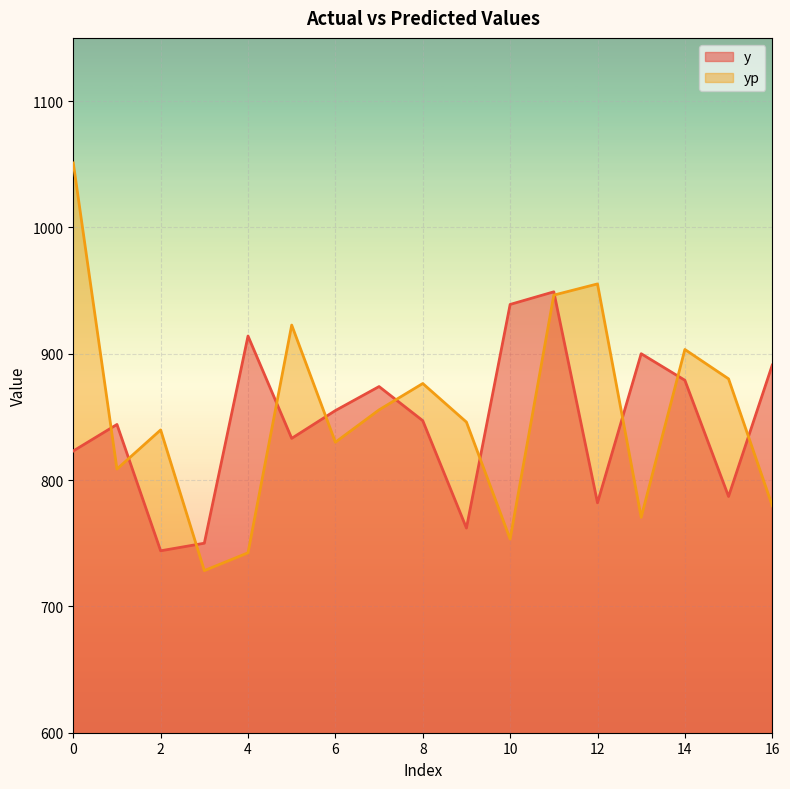

Which has a higher value, 6 or 1?

6